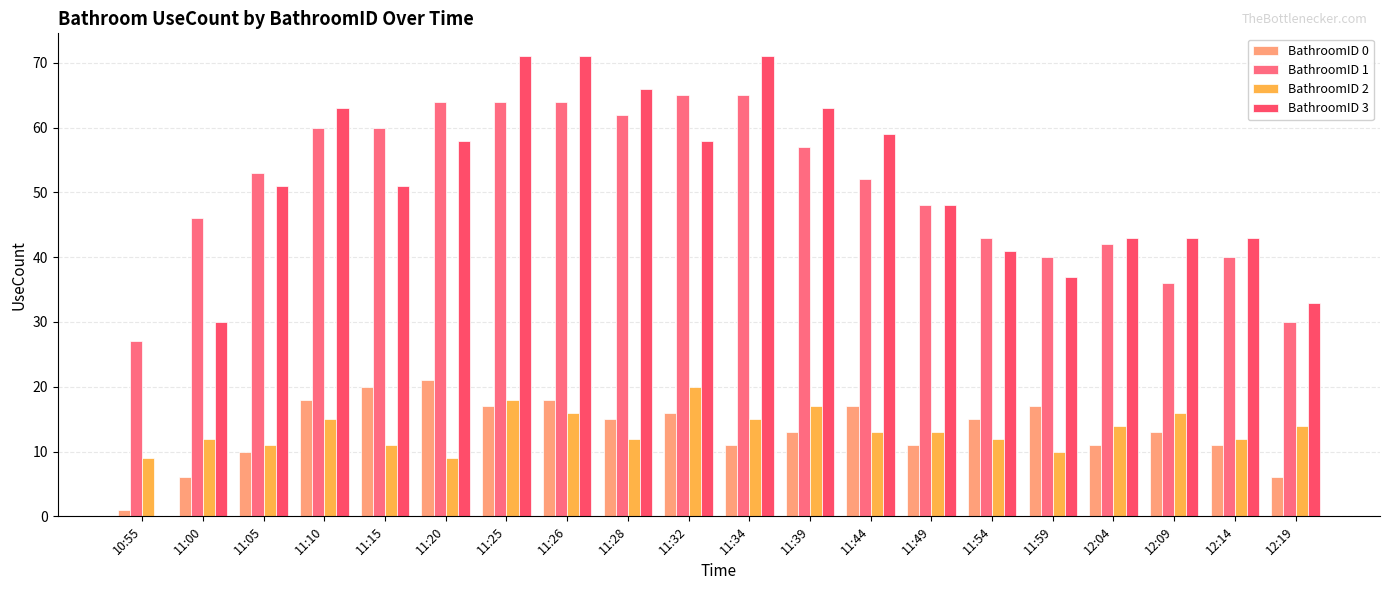

Which series has the largest total across all categories?

BathroomID 1